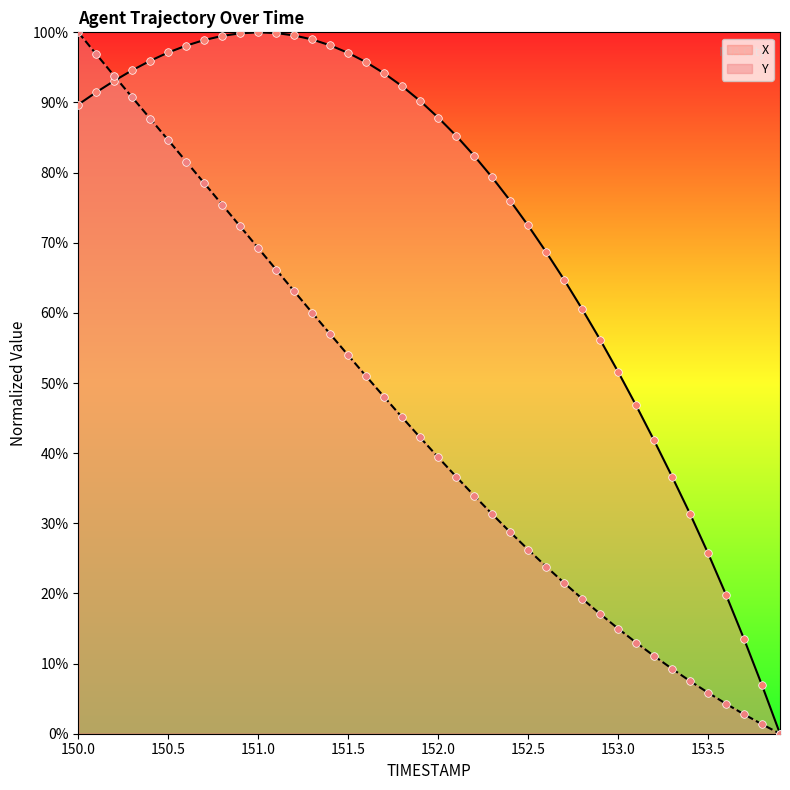

At how many categories does at least one series exceed 5?

39